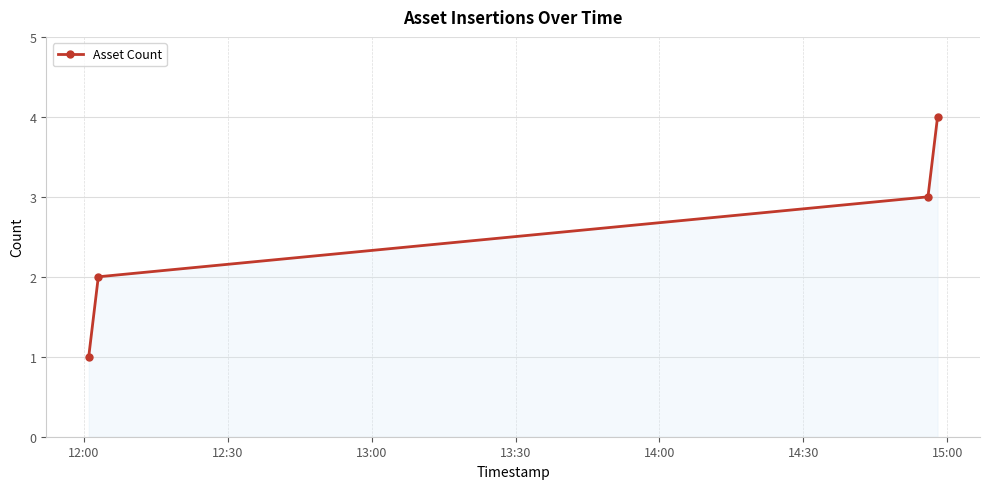

What is the sum of all values?

10